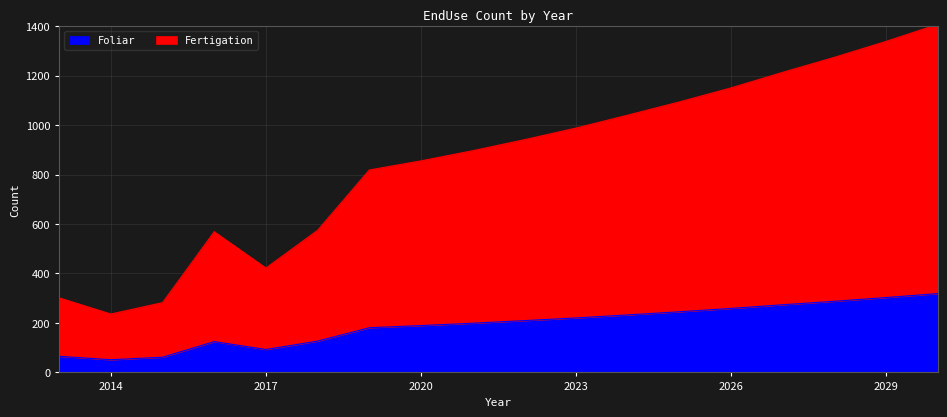

Which label corresponds to the largest value in the chart?

2030